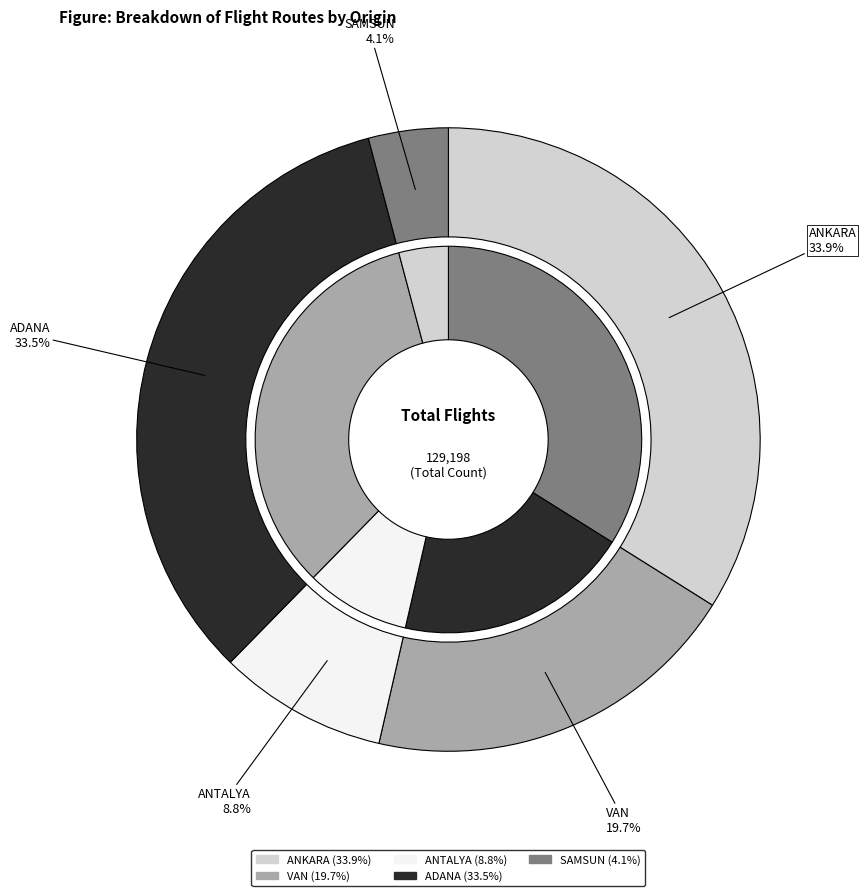

The ADANA slice represents 34% of the pie. True or false?

True